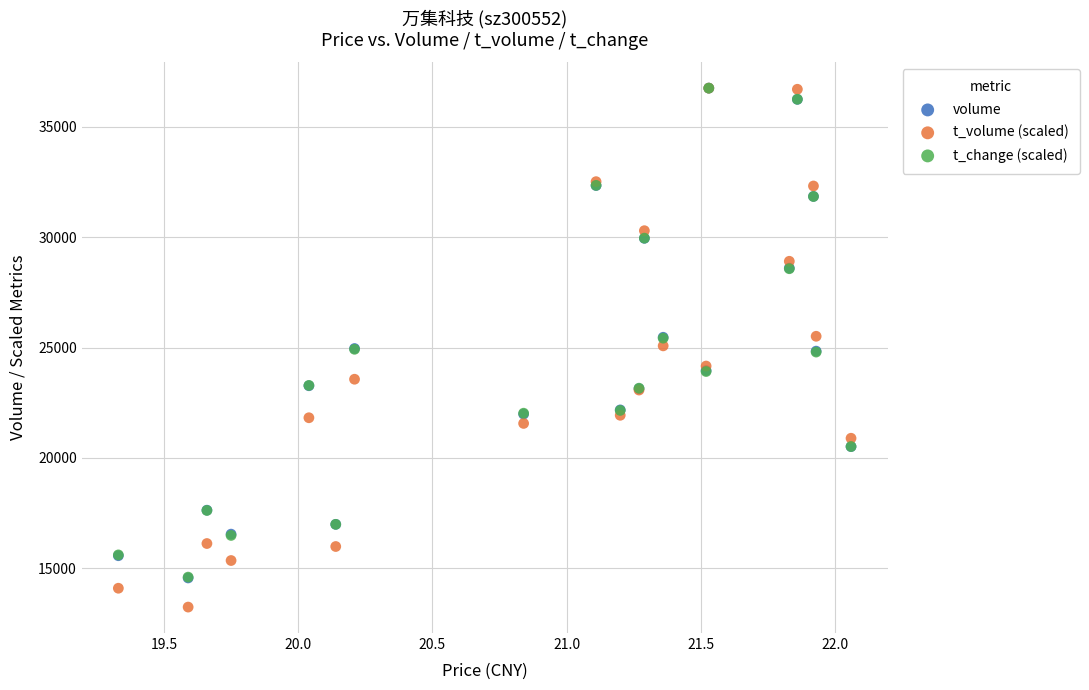

What are all the series names shown in the legend?

volume, t_volume (scaled), t_change (scaled)